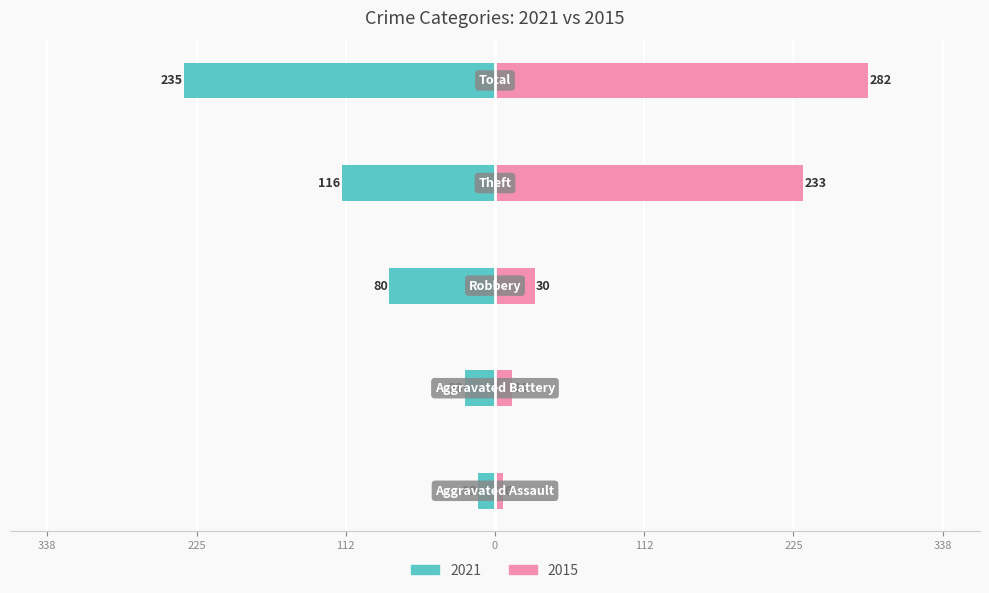

How many categories are shown in the chart?

5